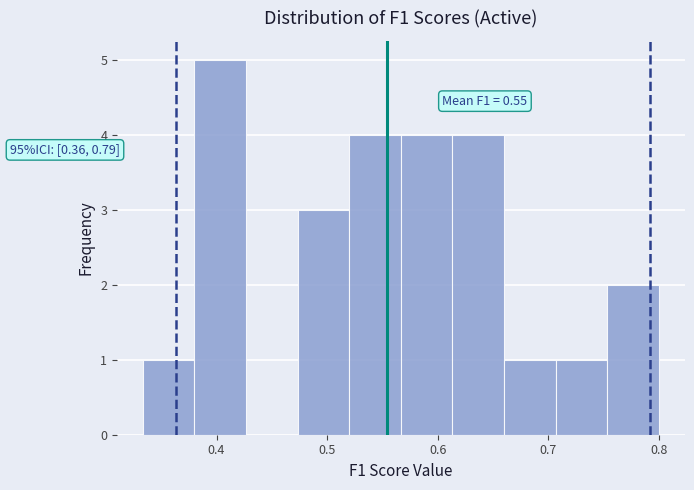

Over which range of the x-axis is the bar tallest?

0.38 to 0.43